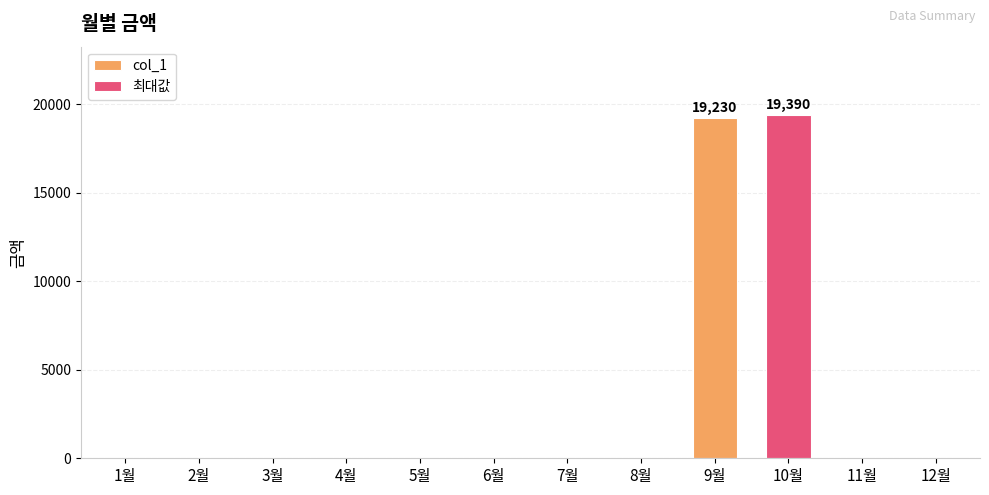

What position from the left is 5월?

5